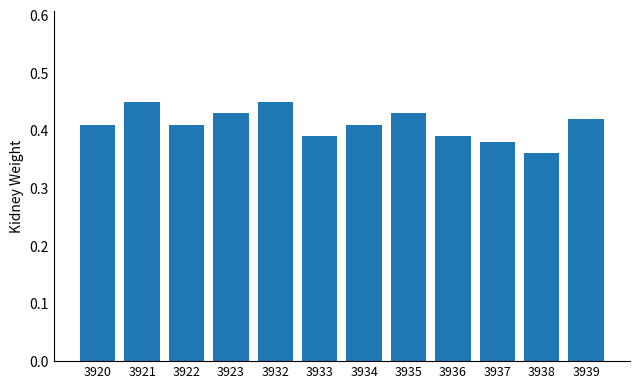

How many bars are there in total?

12